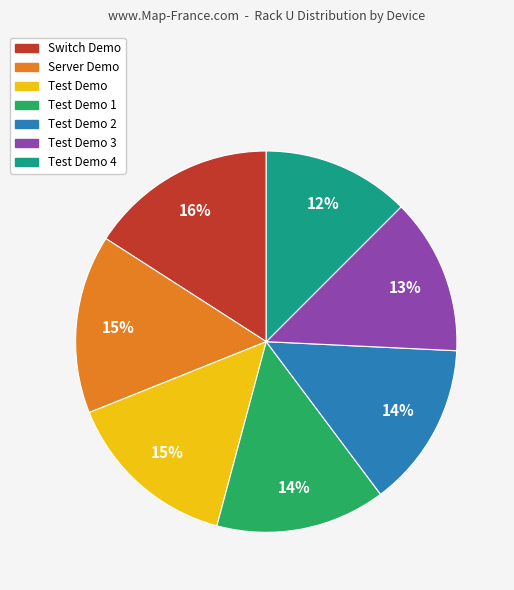

Does any single category account for the majority?

No